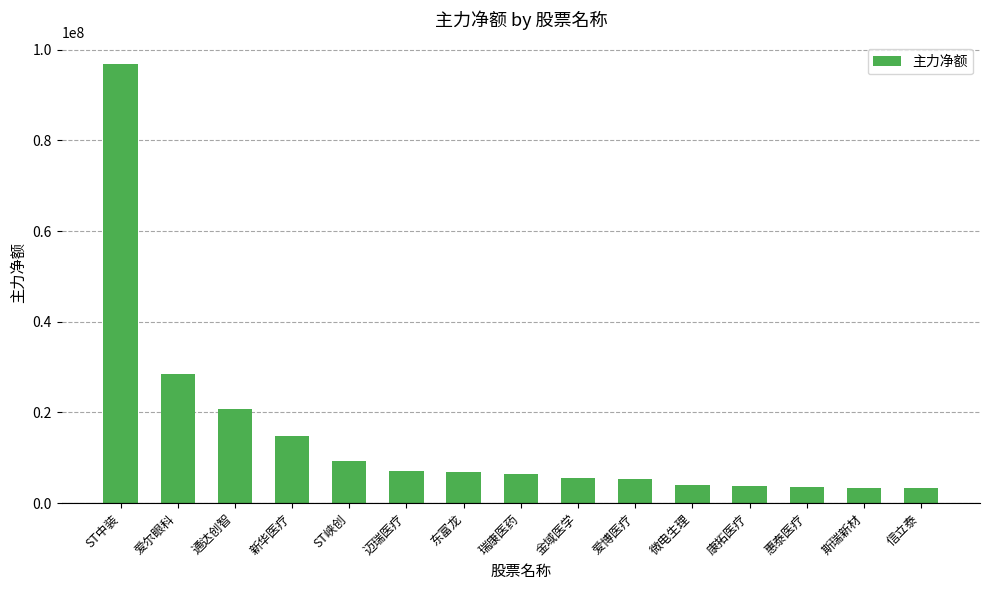

How many values are below 6468635?

7